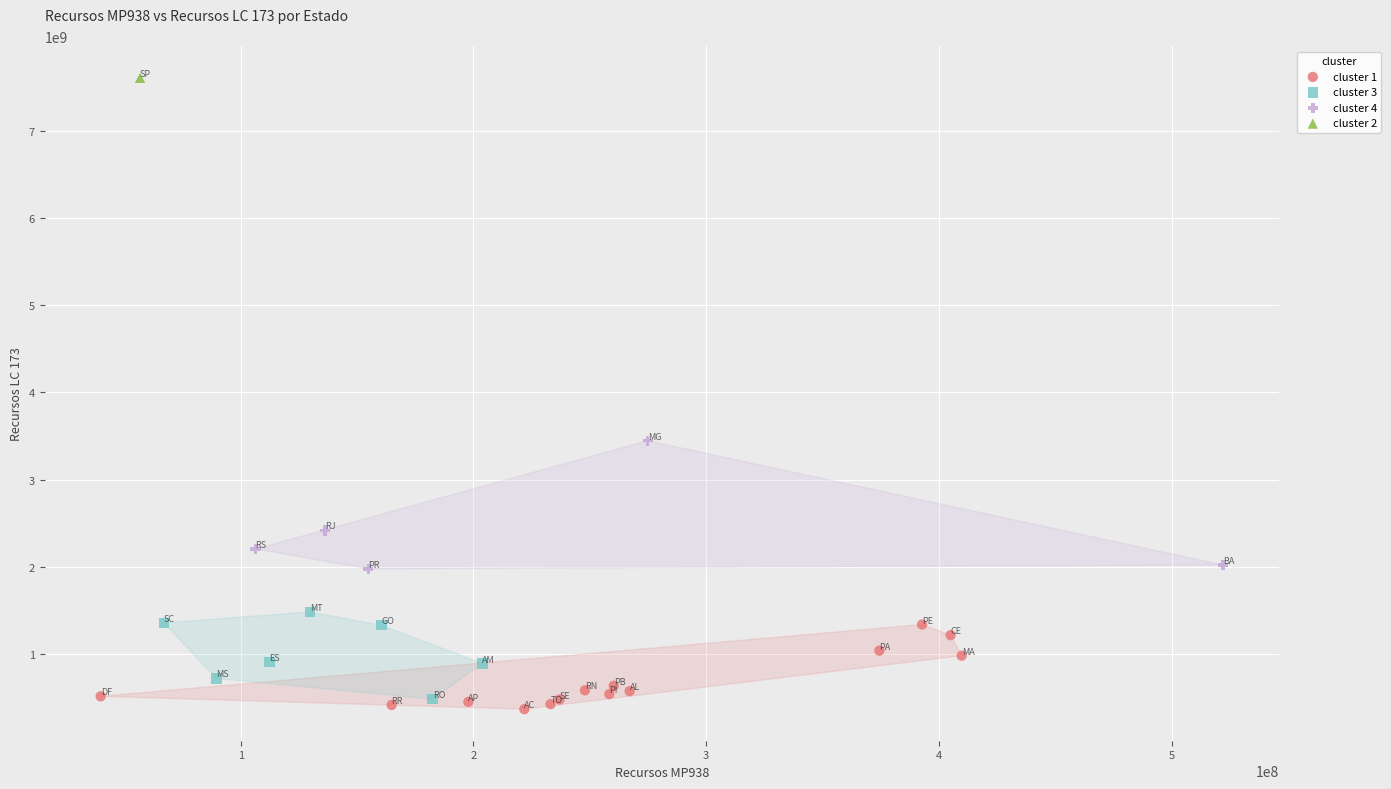

What are all the series names shown in the legend?

cluster 1, cluster 3, cluster 4, cluster 2